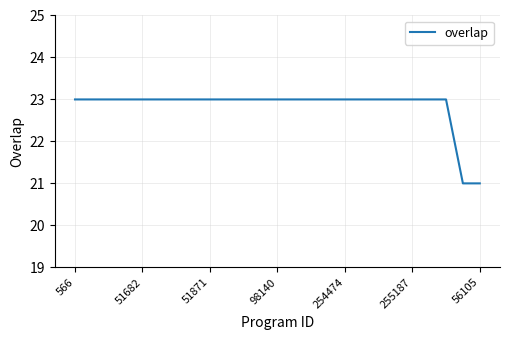

What is the smallest value displayed?

21